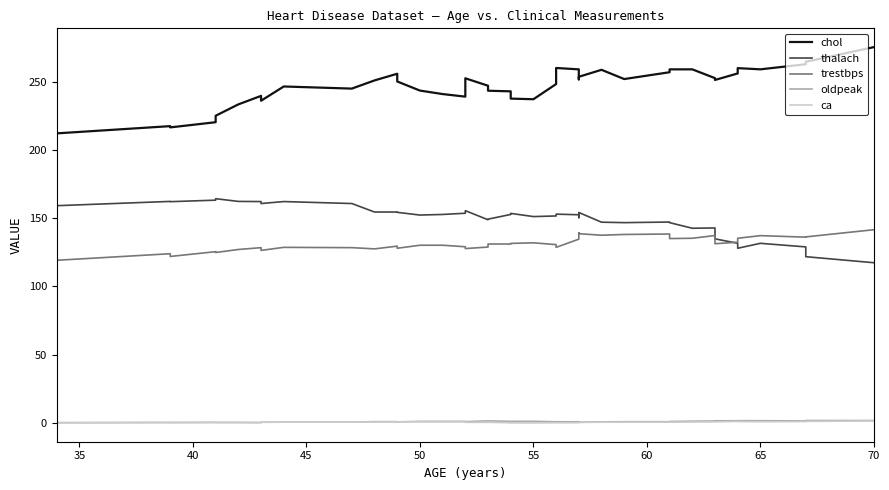

Where is the first local minimum for ca?

36